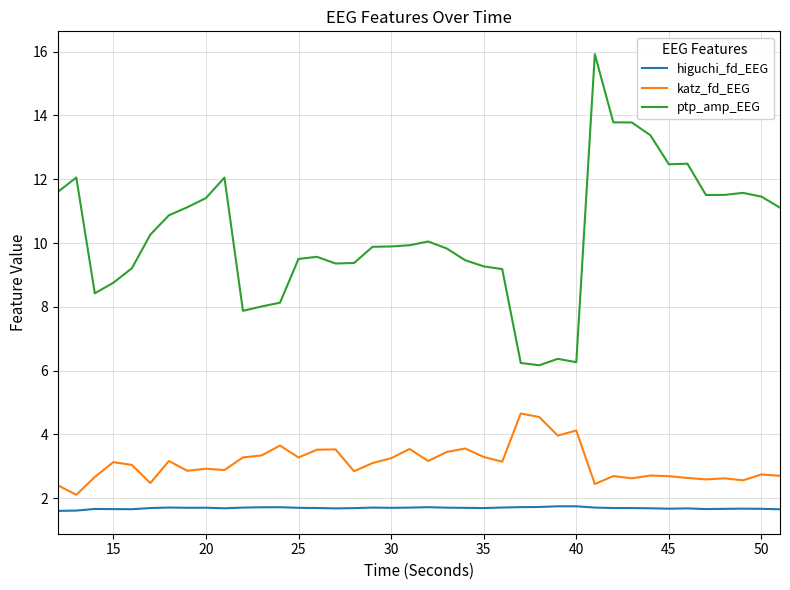

Which series has the widest spread of values?

ptp_amp_EEG